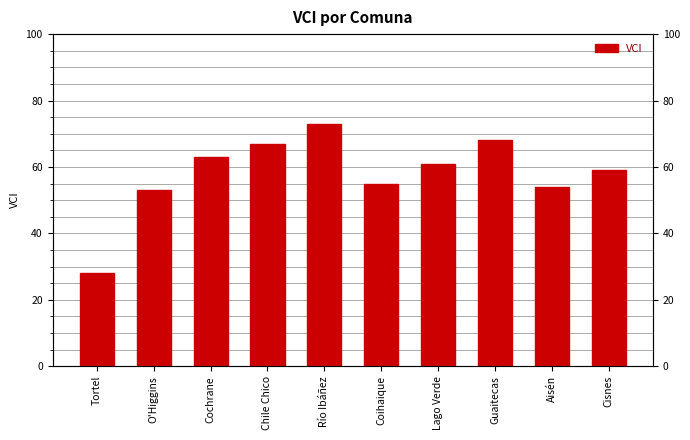

Reading left to right, transcribe all the data shown in this chart.

28	53	63	67	73	55	61	68	54	59